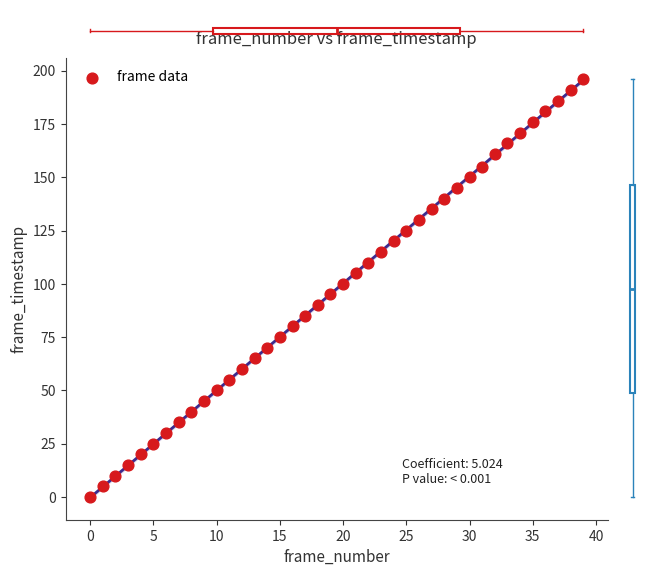

What is the range of Y values (max minus min)?

196